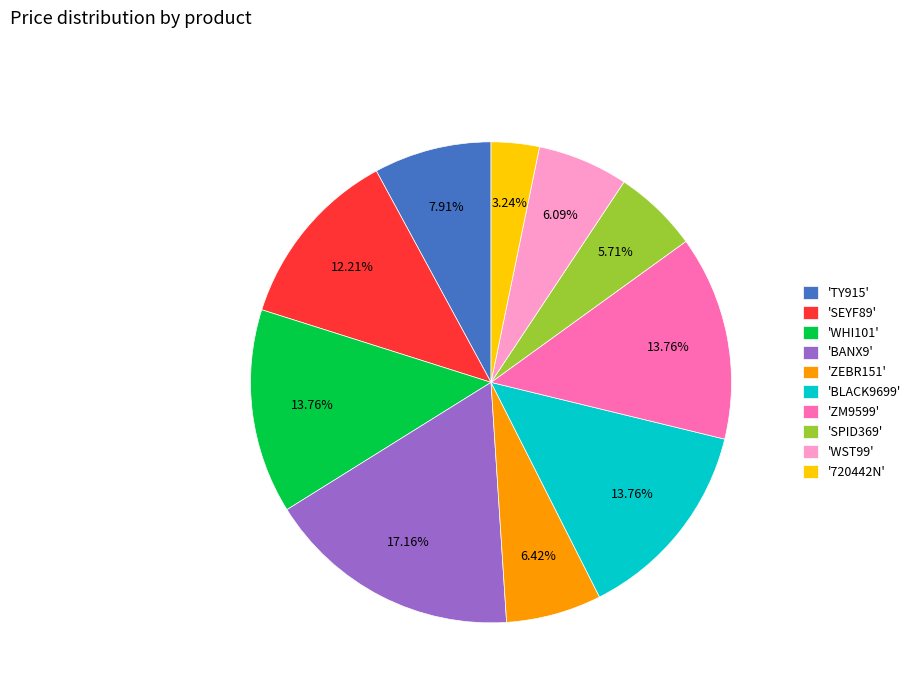

Which slice is the largest?

'BANX9'